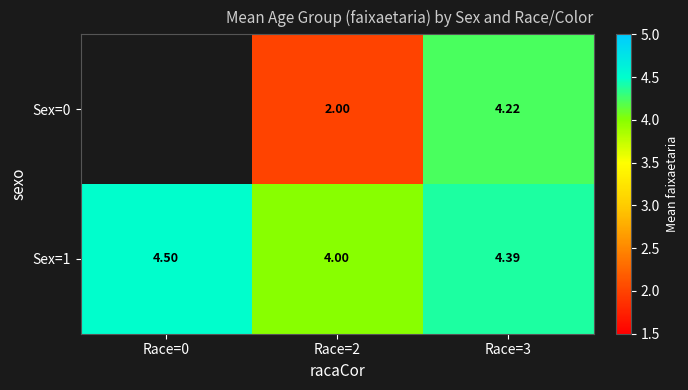

What is the difference between the maximum and second lowest values in the Sex=1 series?

0.1